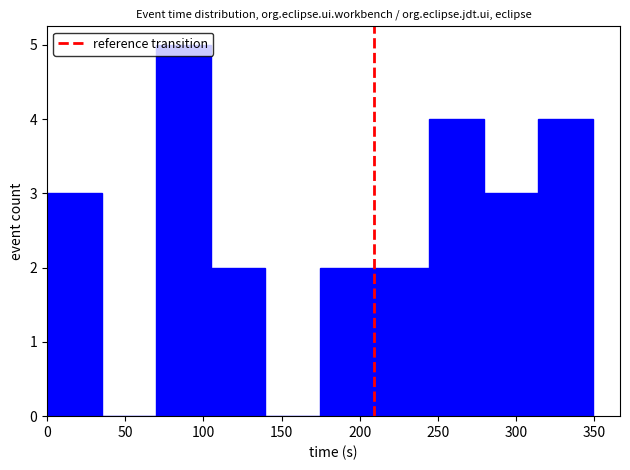

Reading left to right, list every bar in this chart as the range it spans on the x-axis followed by its height. Neither the bar edges nor the heights are printed on the chart, so give them approximately, as read against the axes.

0 to 35: 3
35 to 70: 0
70 to 105: 5
105 to 140: 2
140 to 175: 0
175 to 210: 2
210 to 245: 2
245 to 280: 4
280 to 315: 3
315 to 350: 4